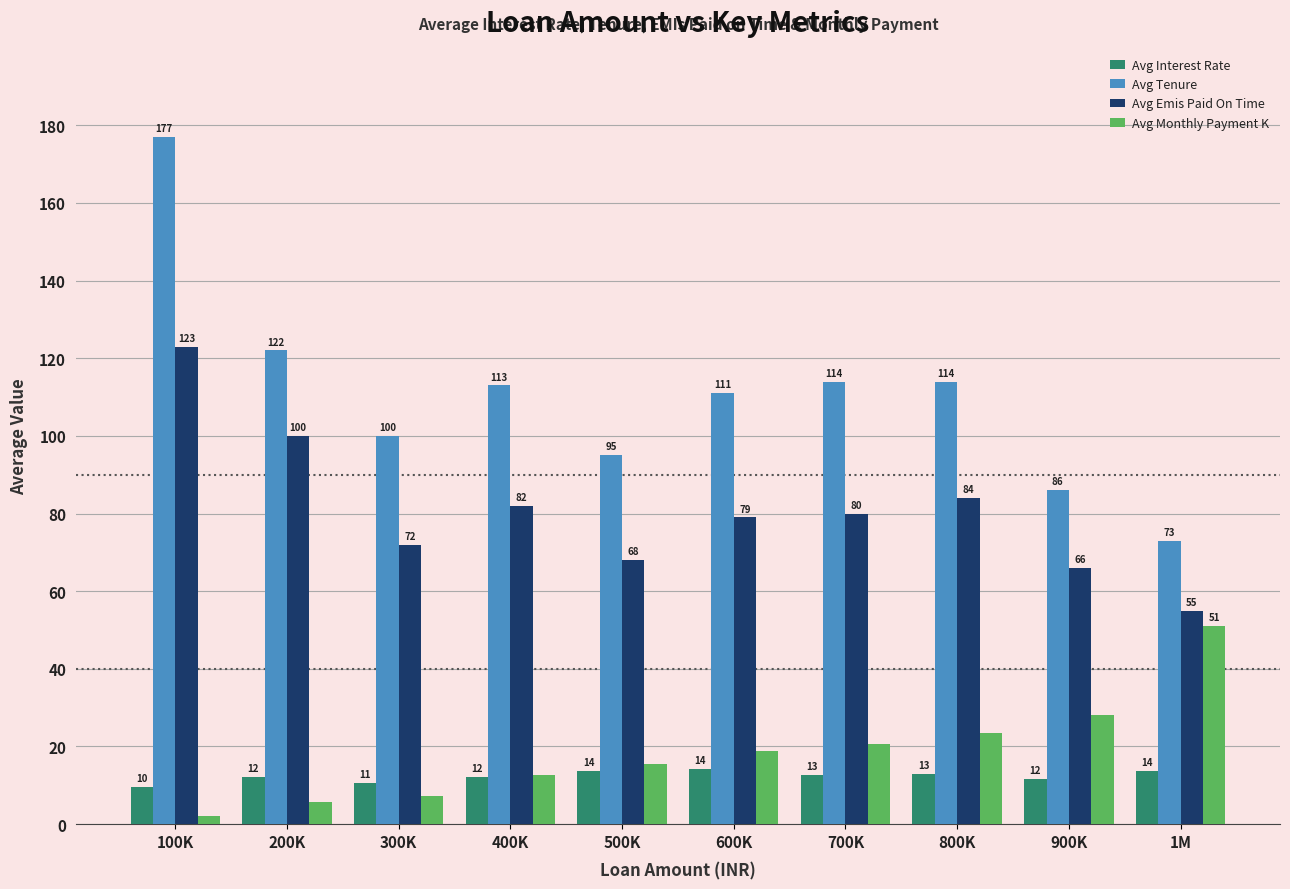

What is the greatest value displayed?

177.0